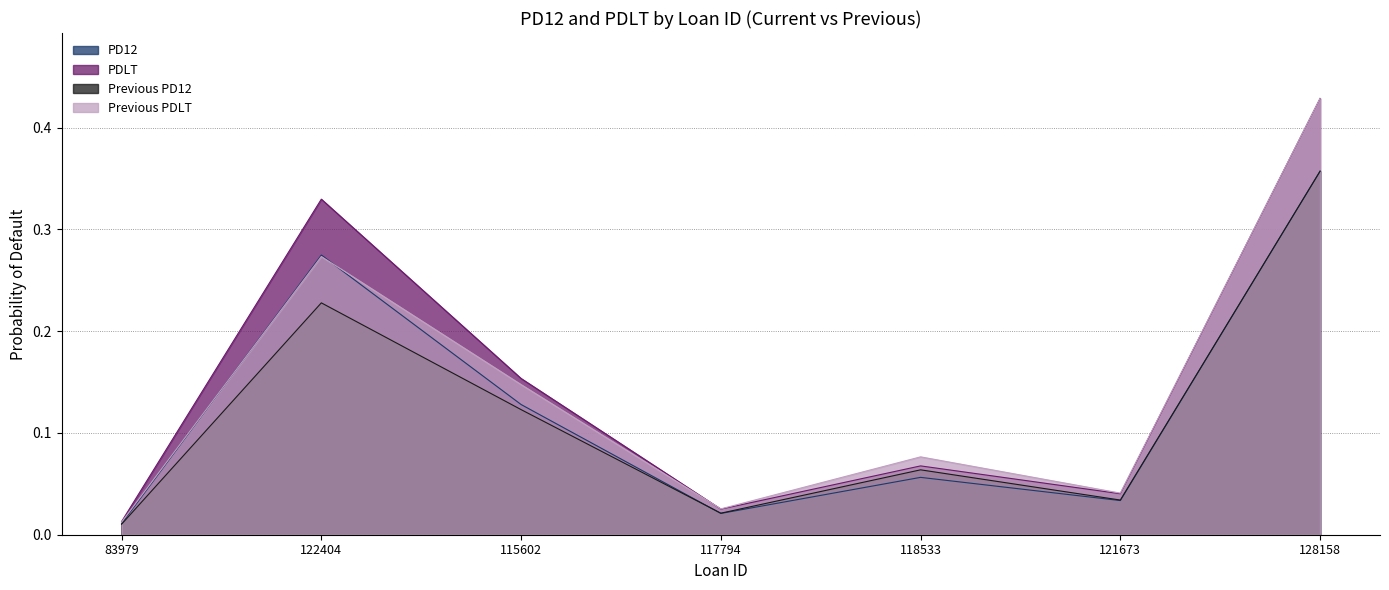

In PD12, how many points are higher than both neighbors (excluding endpoints)?

2